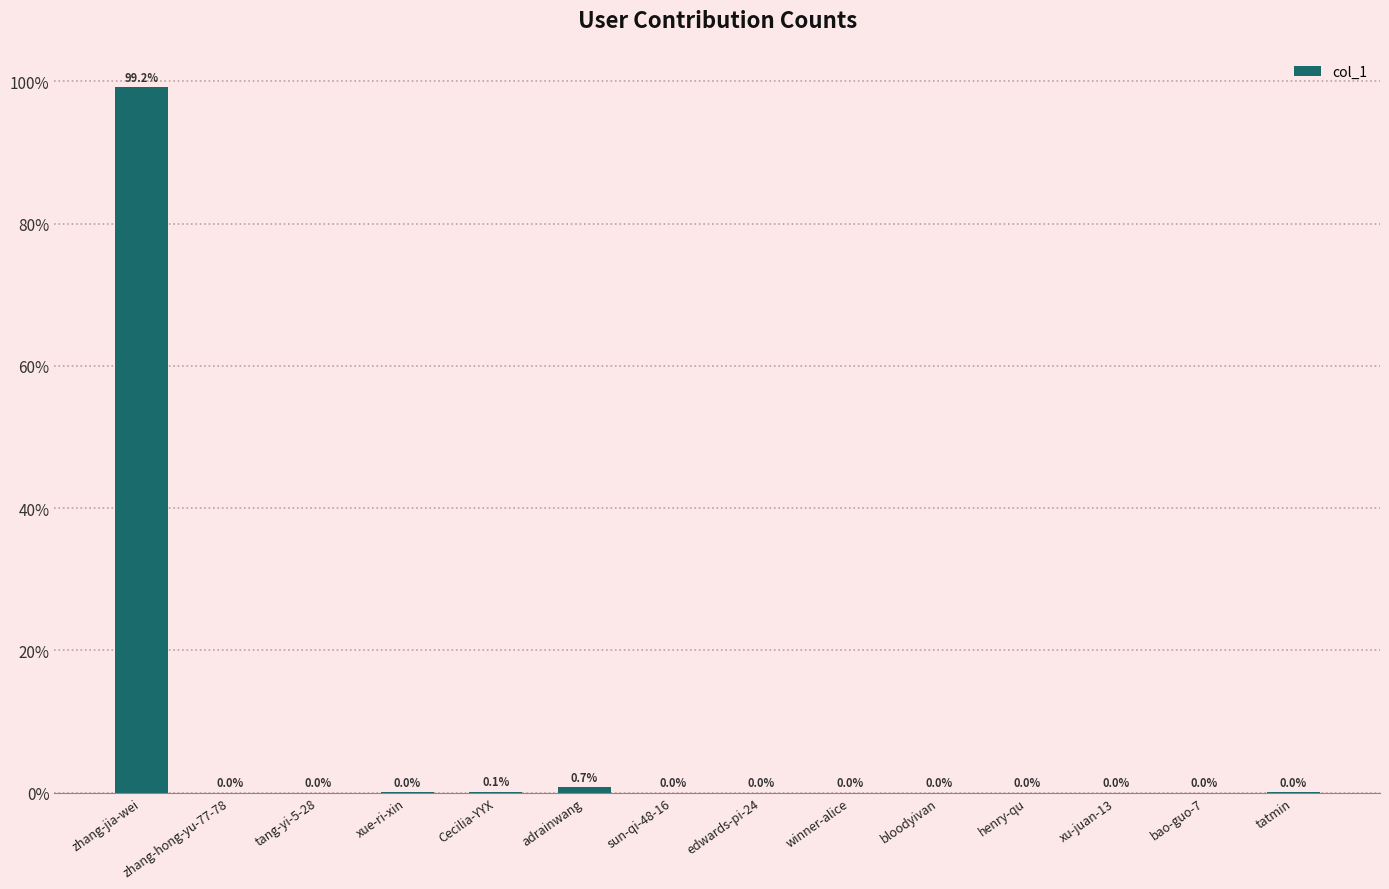

Reading left to right, list all the values displayed in this chart.

1844825	3	3	86	1823	13206	1	2	17	2	7	4	14	33